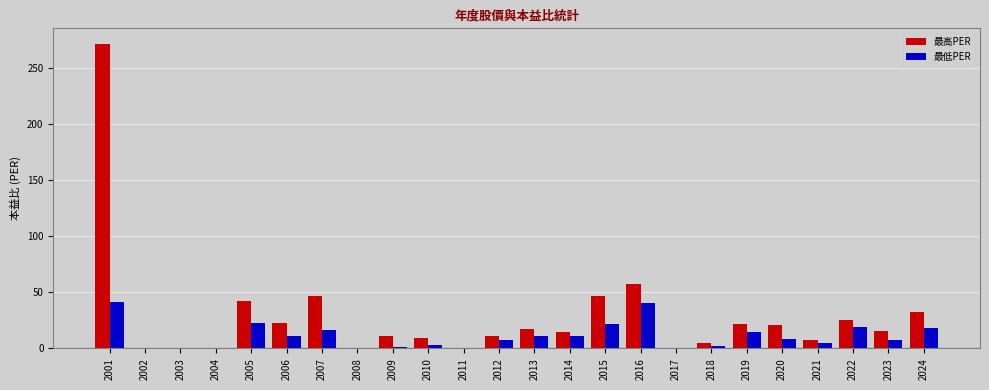

What are all the series names shown in the legend?

最高PER, 最低PER